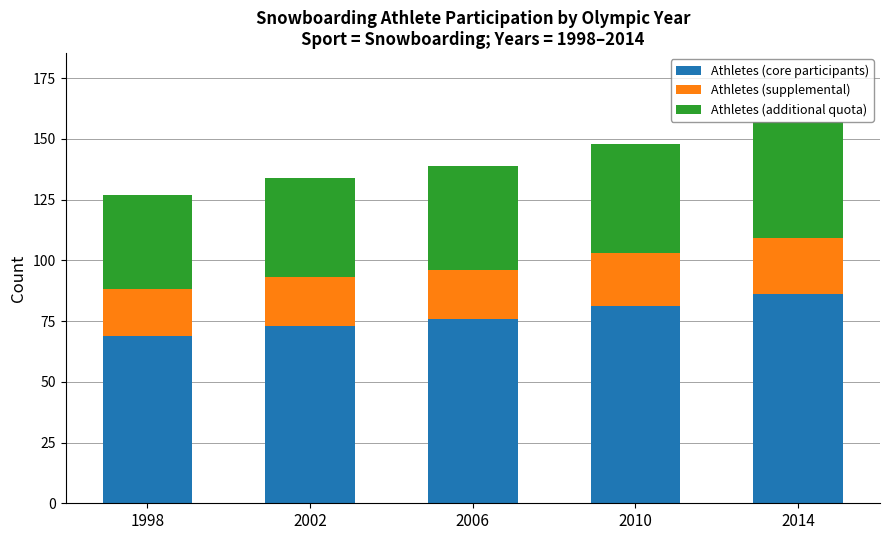

What is the approximate value of Athletes (core participants) at 2010?

81